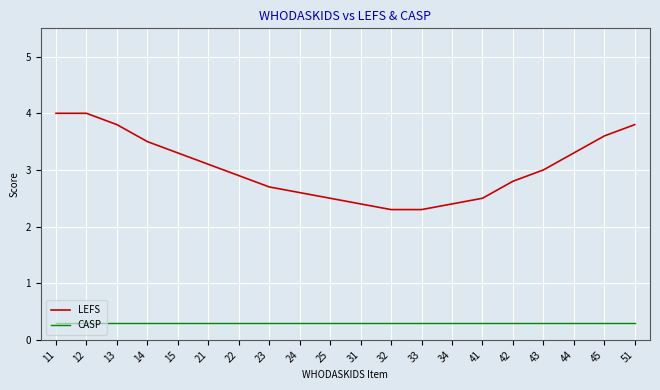

True or false: LEFS has a value of 4.5 at 22.

False